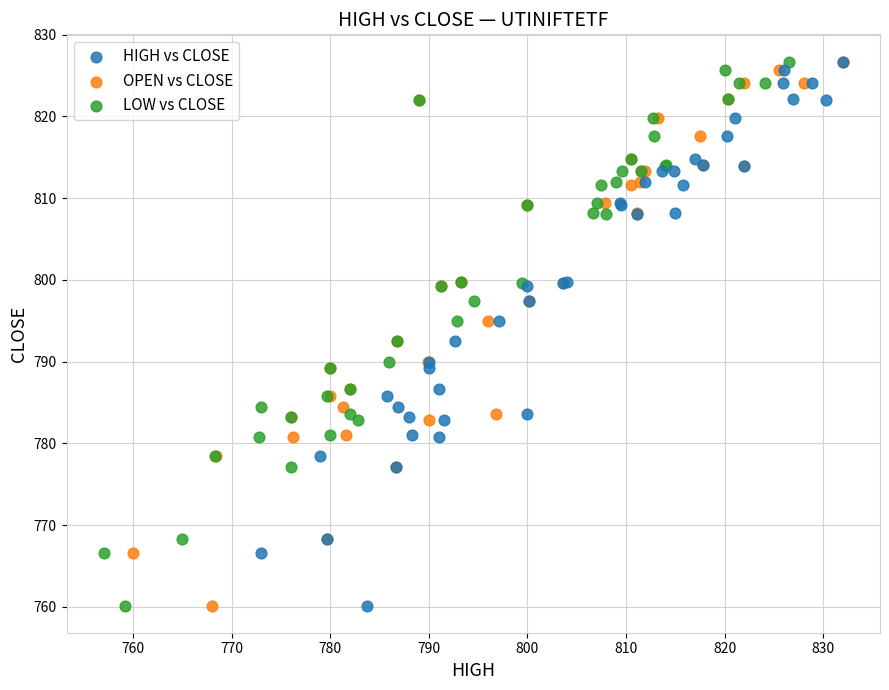

What are all the series names shown in the legend?

HIGH vs CLOSE, OPEN vs CLOSE, LOW vs CLOSE